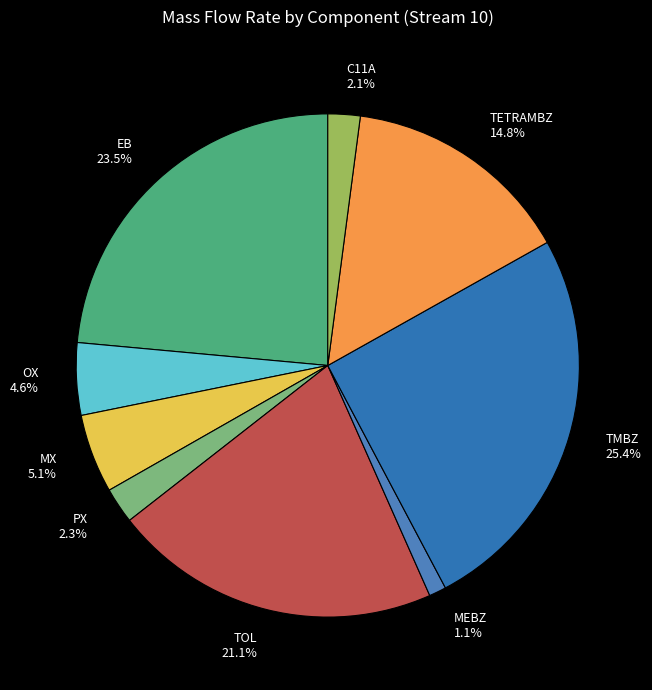

To the nearest percent, what is the average slice percentage?

11%